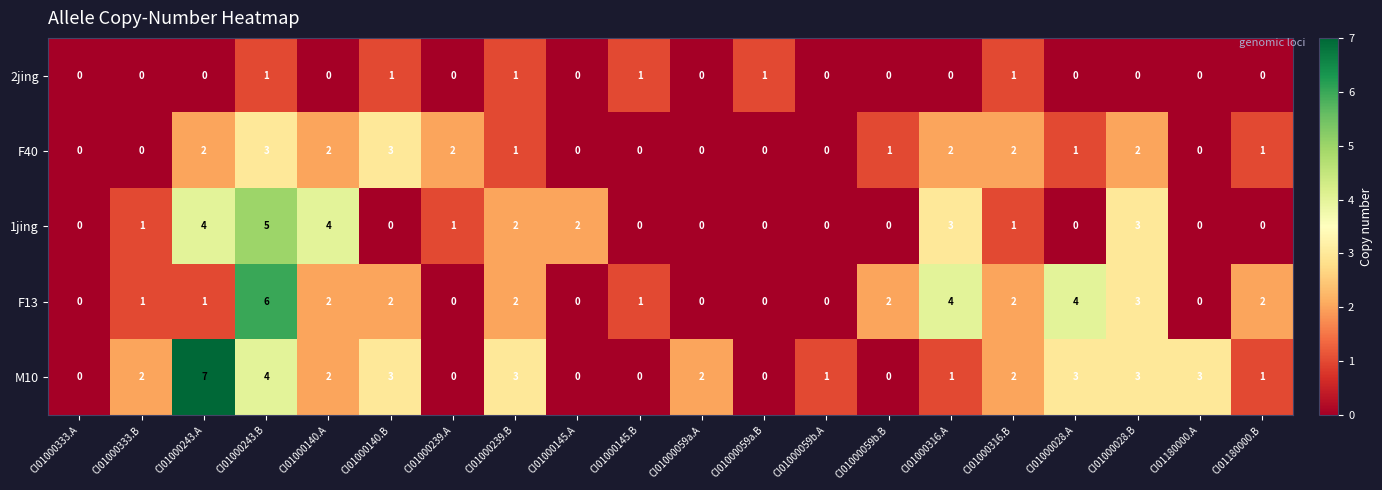

Between CI01000333.A and CI01000145.A, which series saw the biggest shift?

1jing